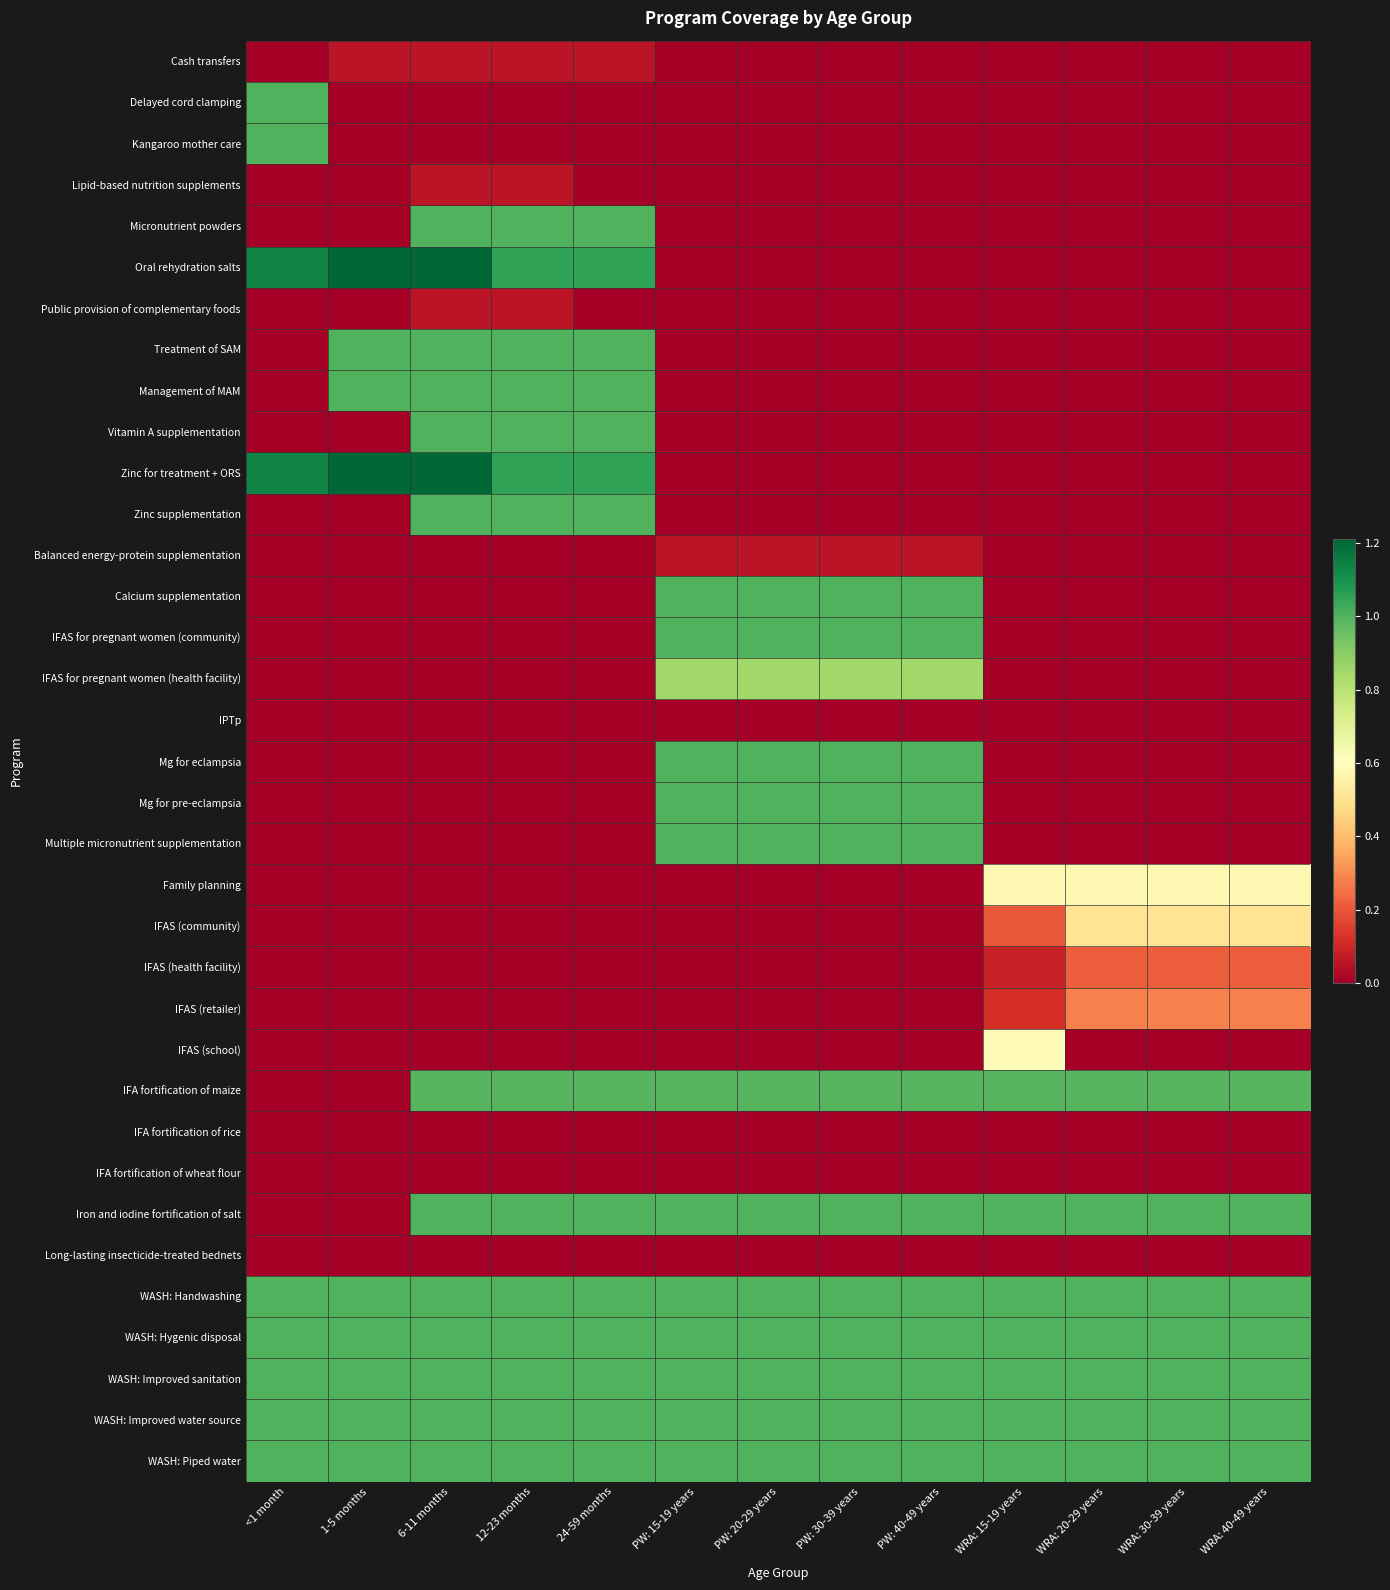

At how many categories does at least one series exceed 0?

13